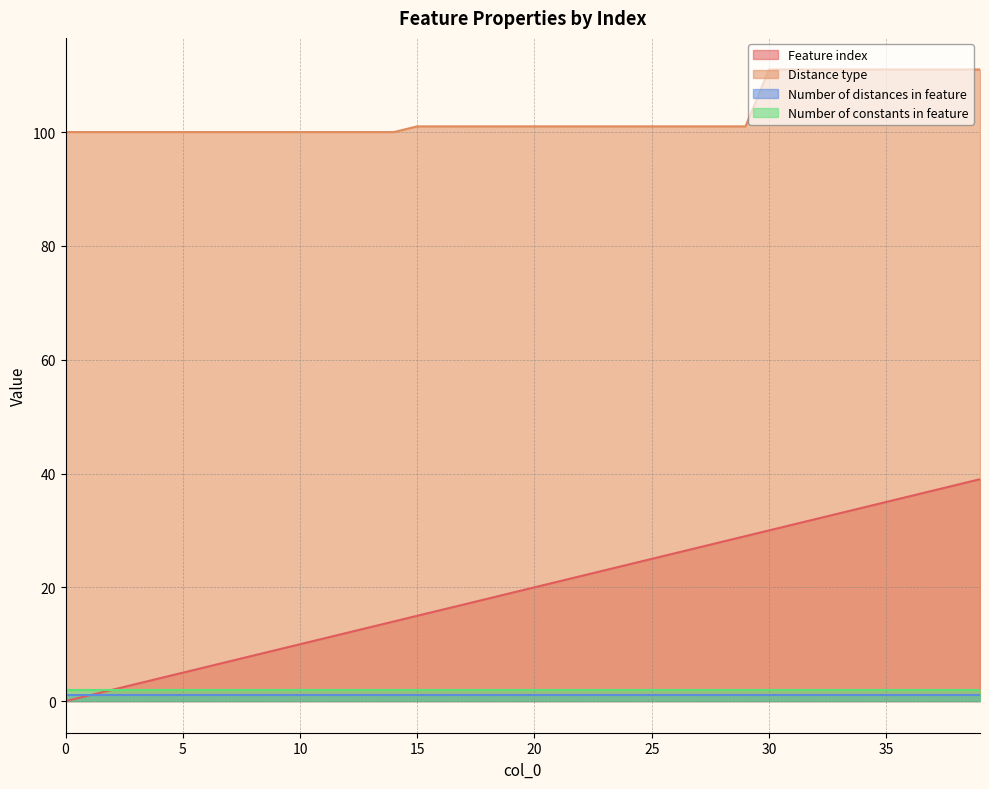

What is the value of the Feature index point at the 38th from the left?

37